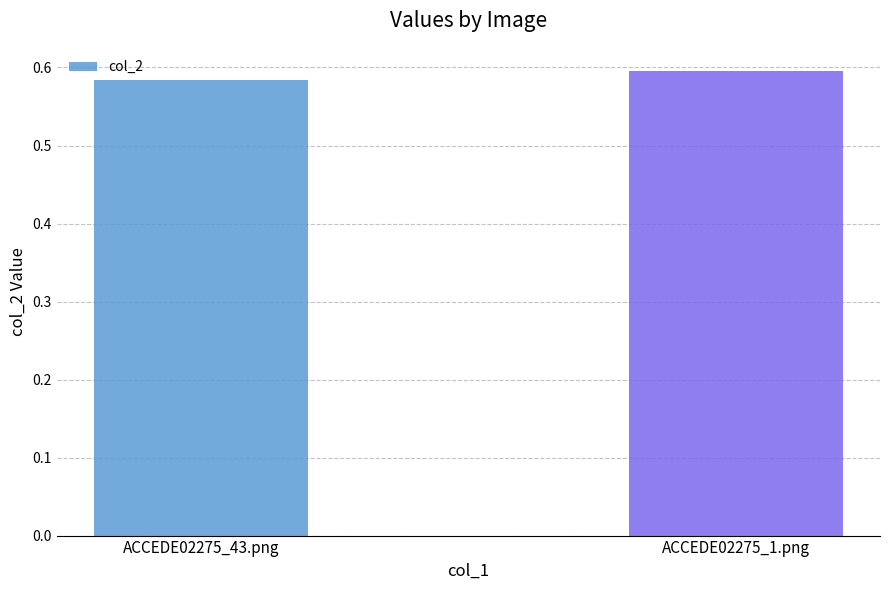

What is the label of the 1st bar from the left?

ACCEDE02275_43.png